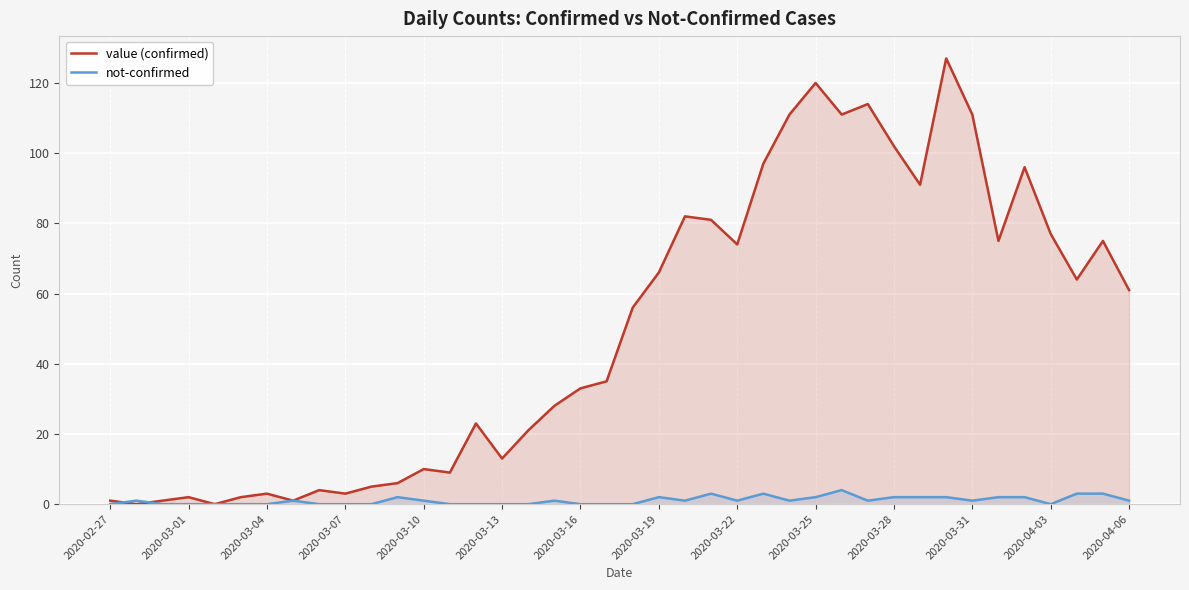

At how many categories does at least one series exceed 51?

20